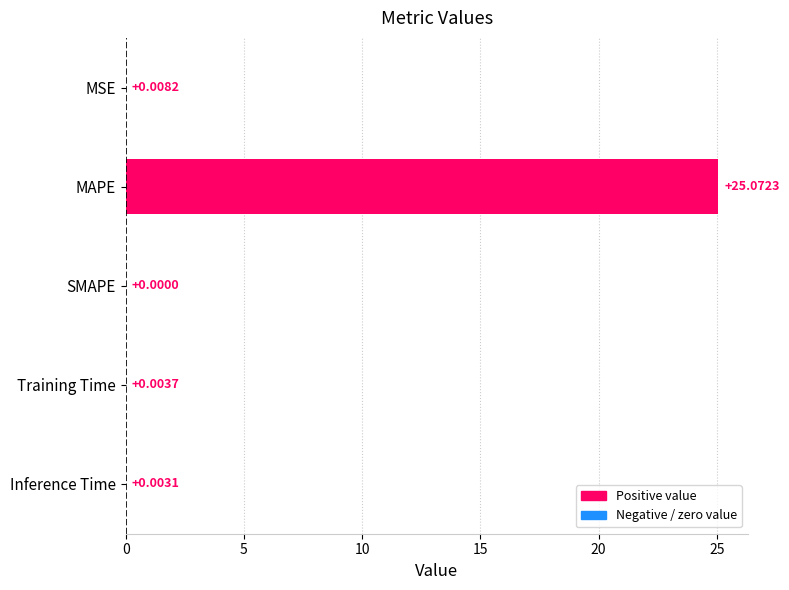

Are the bars grouped side by side (vs. stacked)?

No